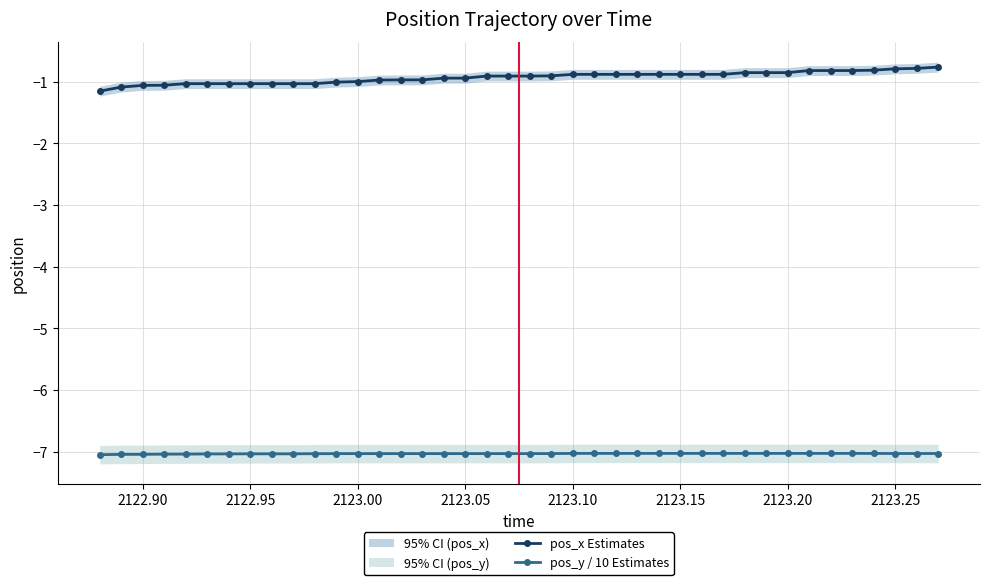

What is the difference between the maximum and minimum values in the pos_x Estimates series?

0.4